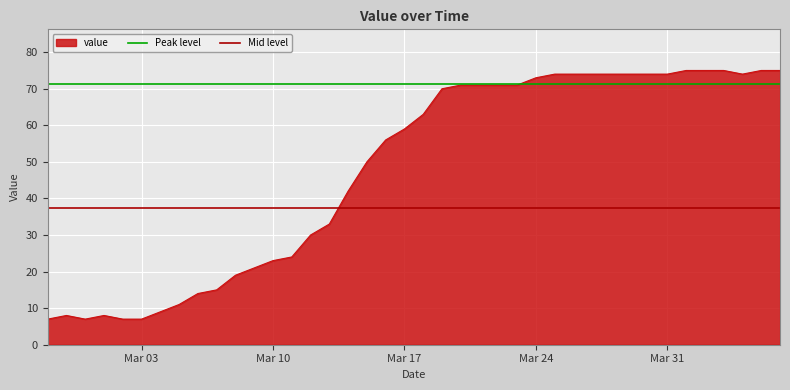

Is it true that value equals 12 at Mar 03?

False